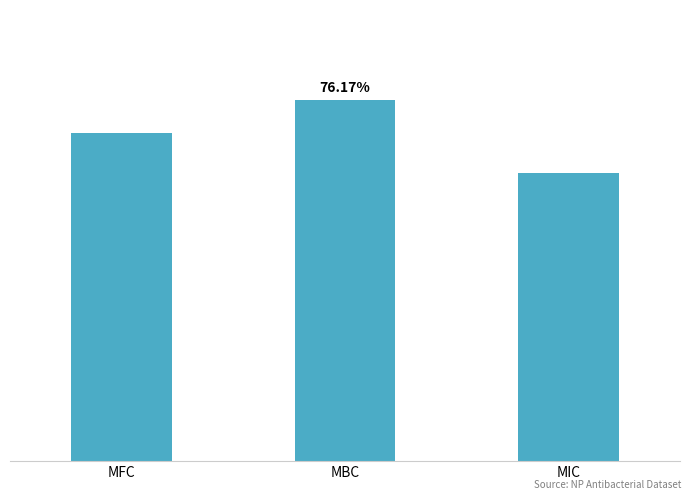

What is the greatest value displayed?

0.8